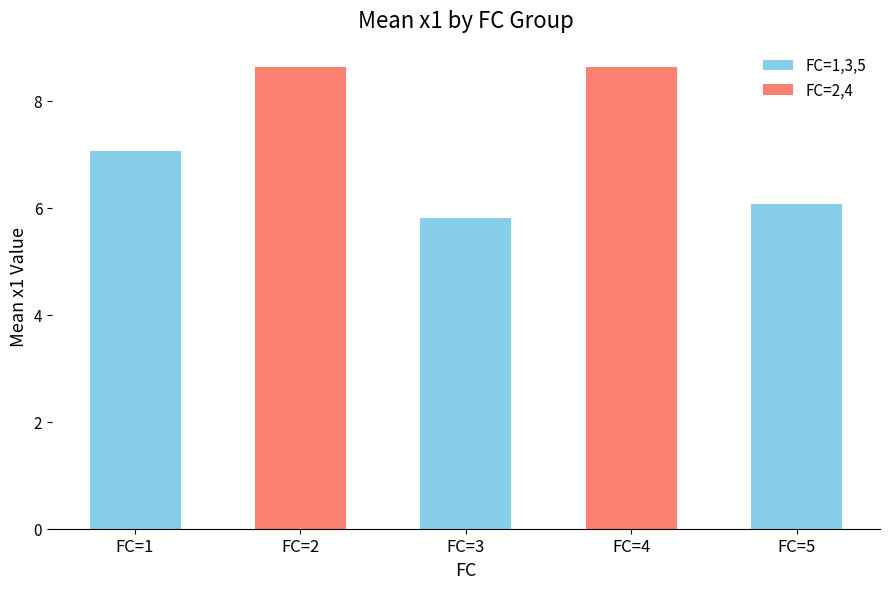

Which has a higher value, FC=2 or FC=5?

FC=2